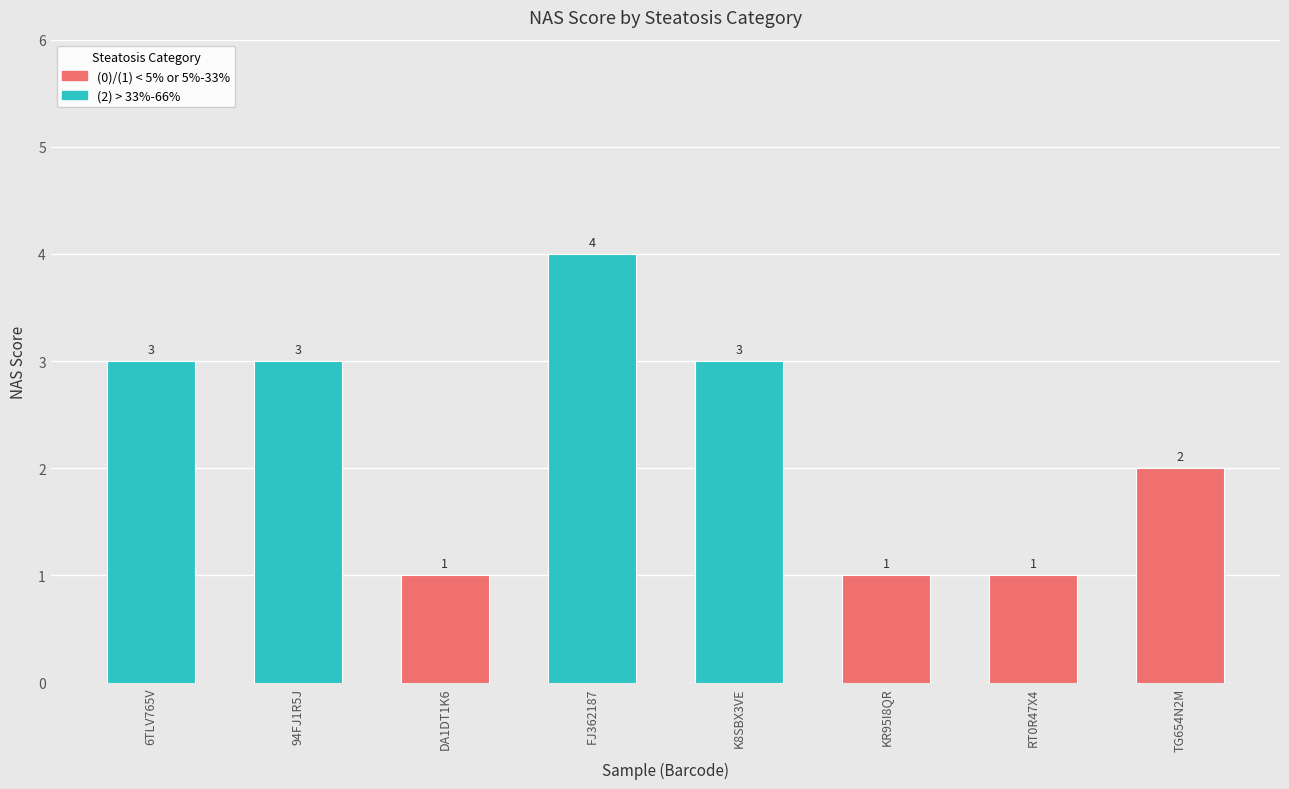

True or false: the data shows 5 at 94FJ1R5J.

False